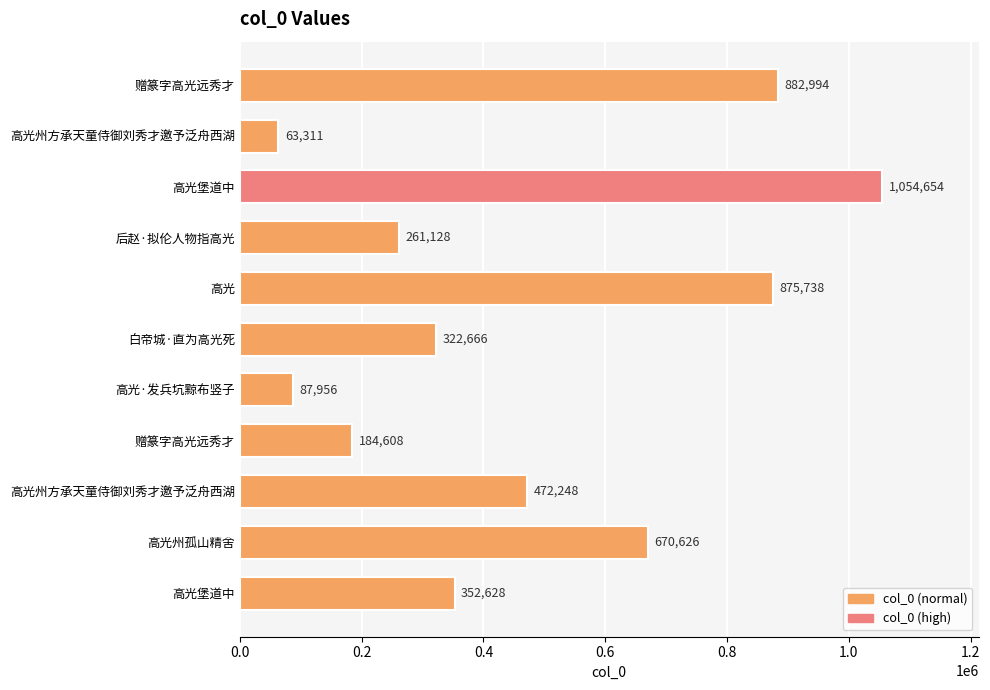

How many categories are shown in the chart?

11